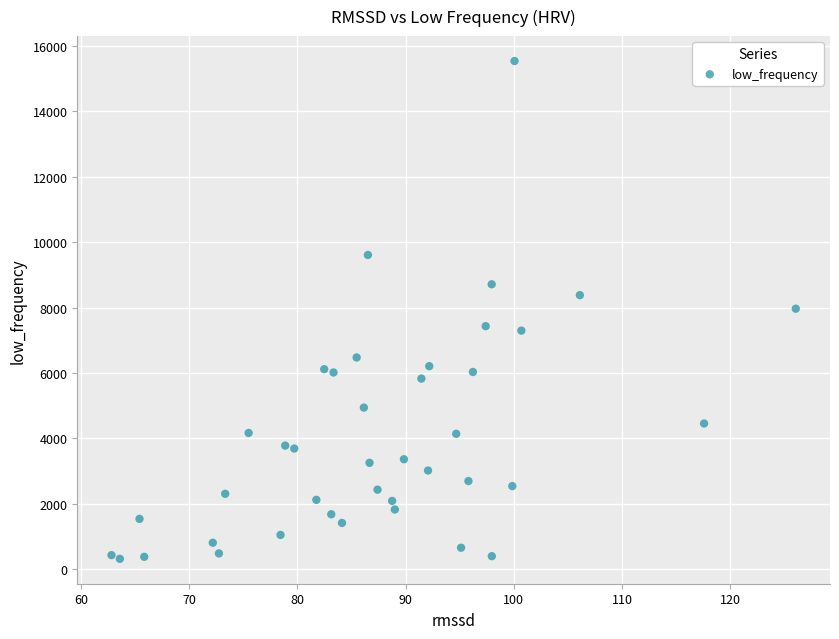

What is the range of X values (max minus min)?

63.2